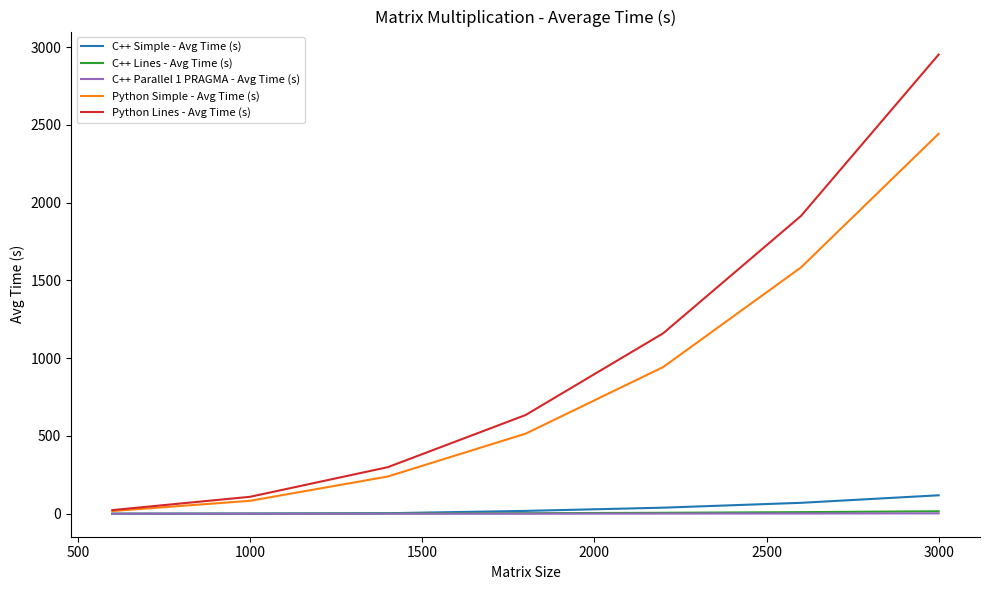

Which series has the largest range (max minus min)?

Python Lines - Avg Time (s)